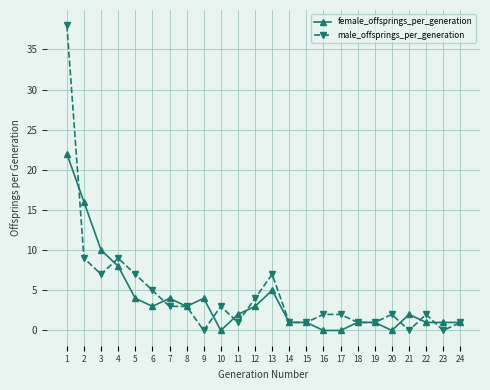

How many lines are shown in the chart?

2